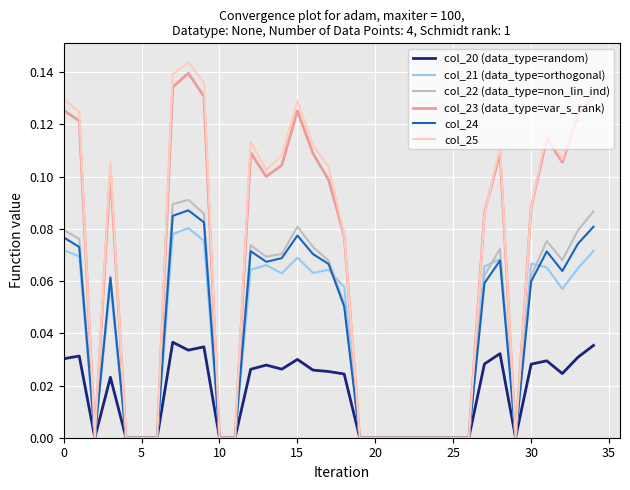

Which series has the widest spread of values?

col_25